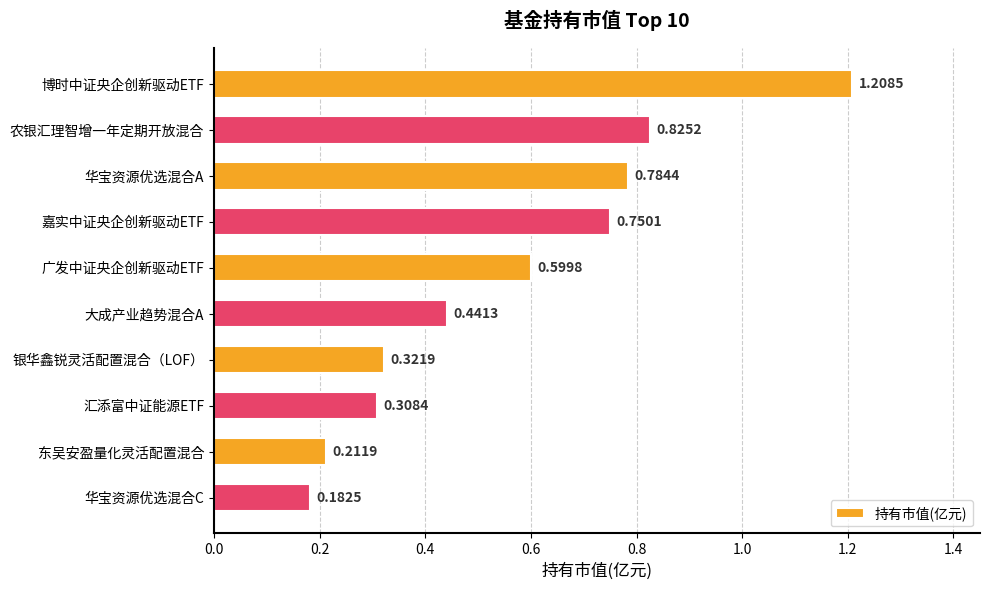

What is the sum of all values?

5.6